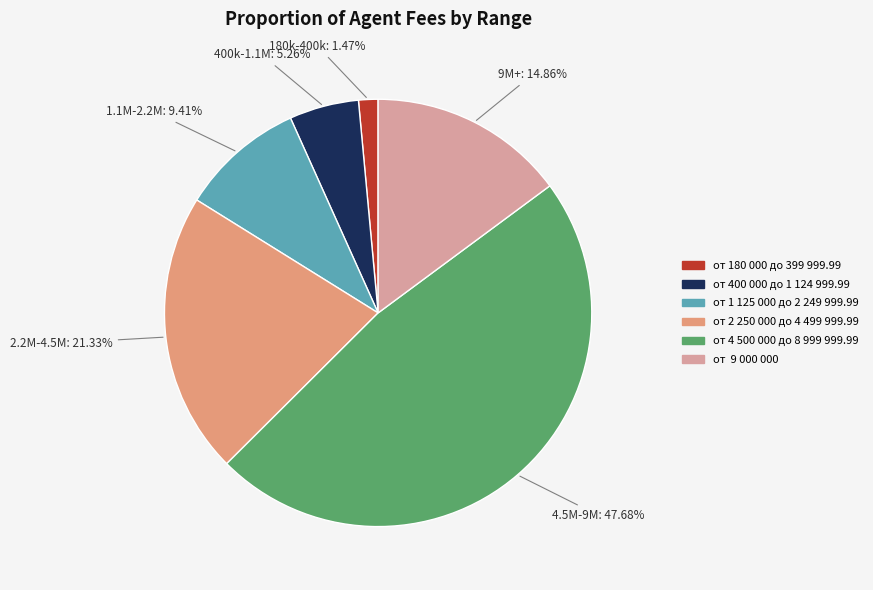

To the nearest percent, what portion does от 4 500 000 до 8 999 999.99 represent?

48%